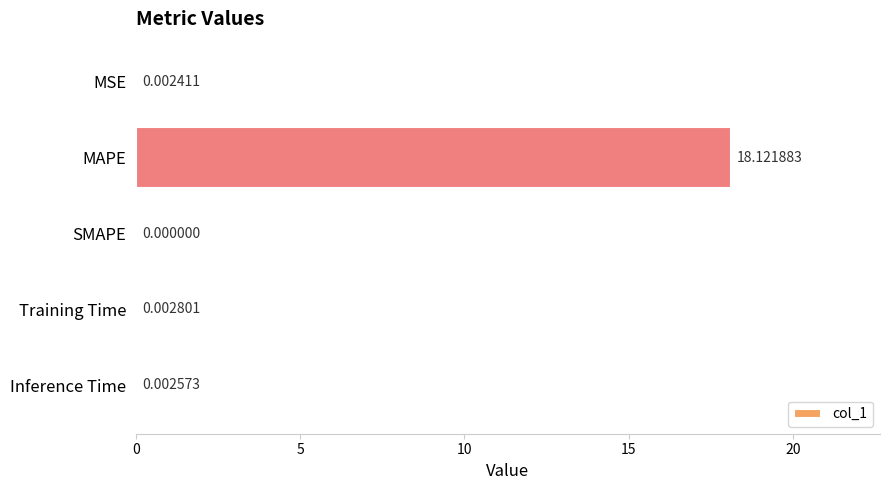

At which category does the chart reach its peak across all series?

MAPE